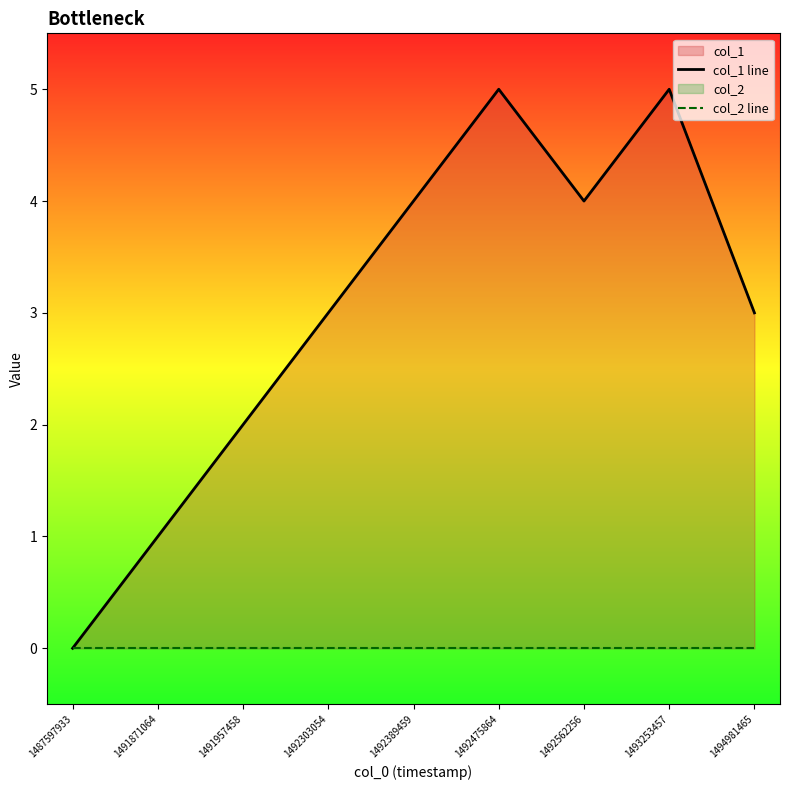

Is the value of col_1 line at 1494981465 greater than the value of col_2 line at 1493253457?

Yes